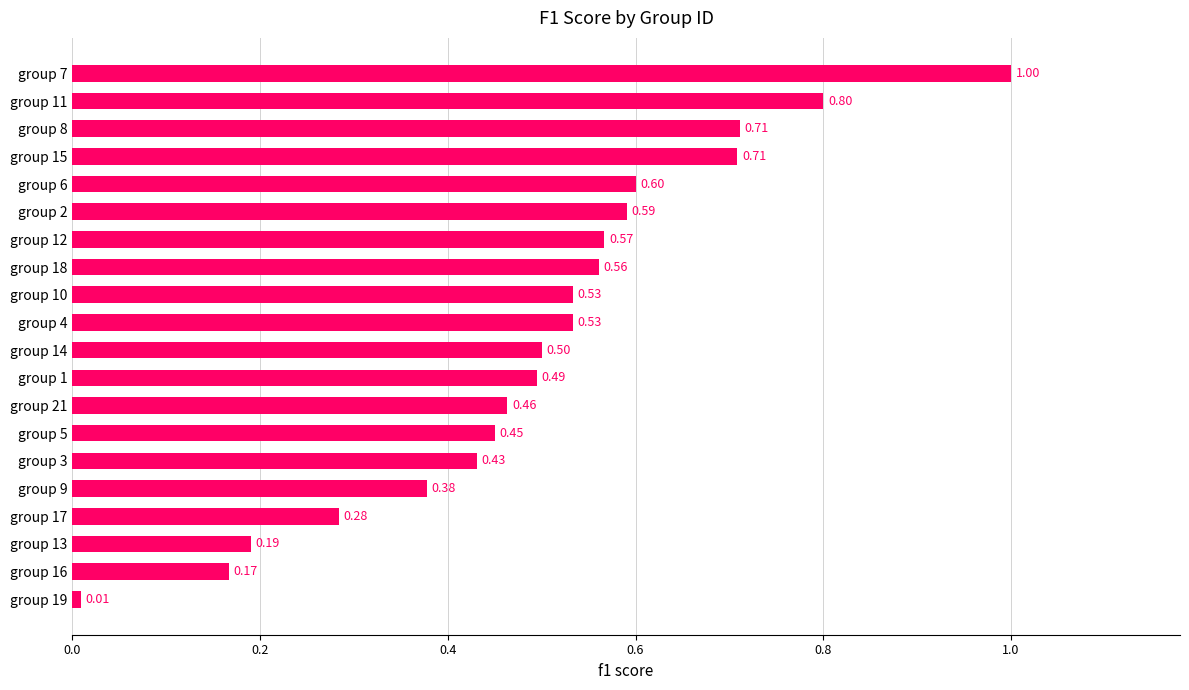

Between group 15 and group 5, which is larger?

group 15